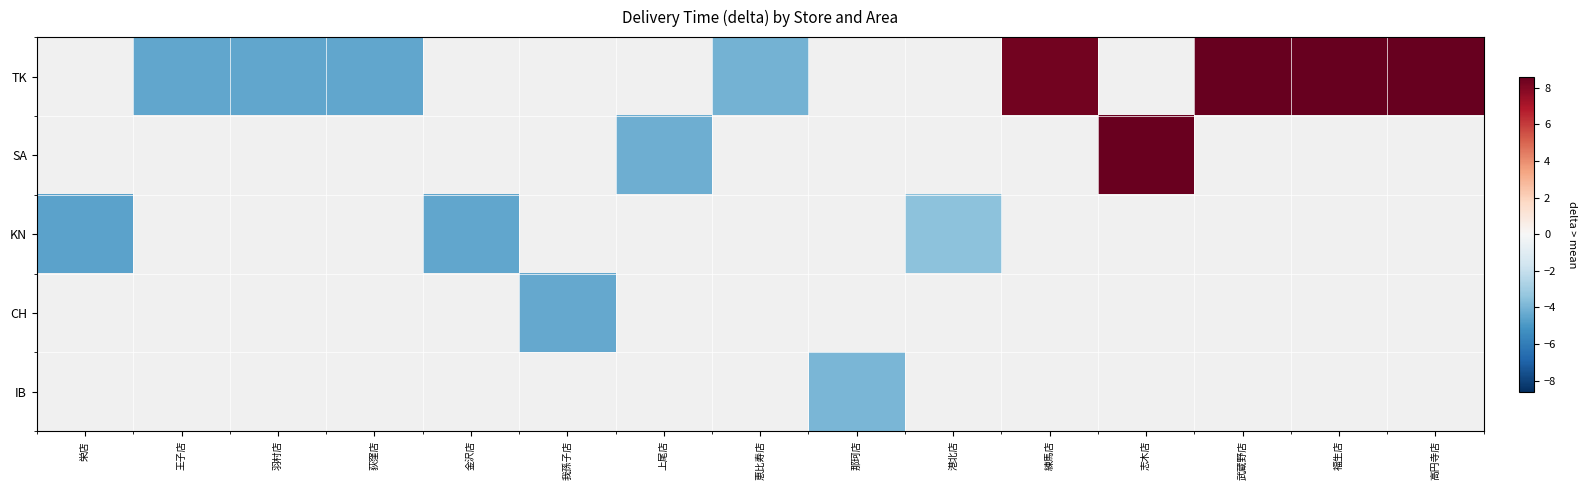

Between 我孫子店 and 高円寺店, which is larger?

高円寺店